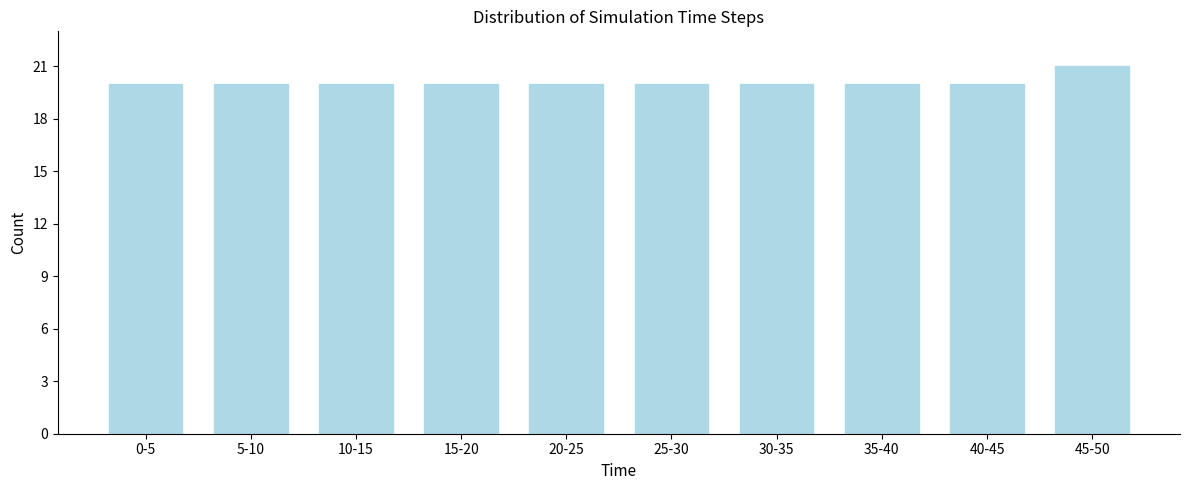

Reading left to right, list all the values displayed in this chart.

20	20	20	20	20	20	20	20	20	21